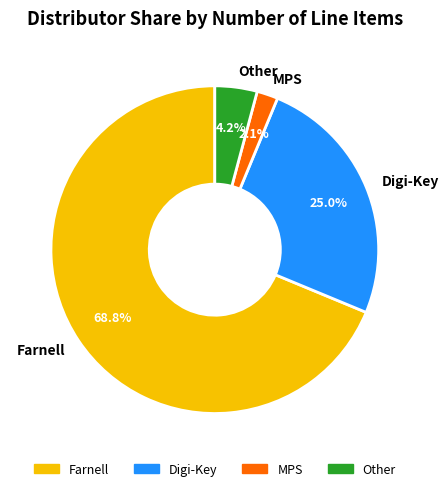

Rank the categories by value from lowest to highest.

MPS, Other, Digi-Key, Farnell